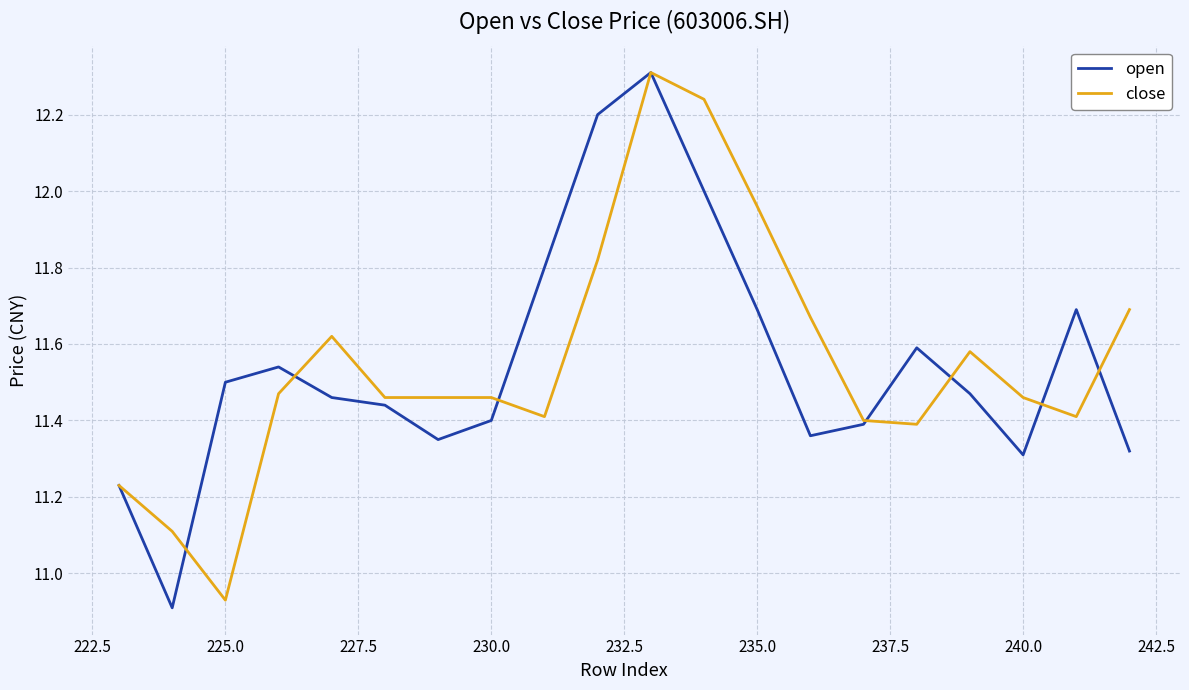

What is the sum of all close values?

231.1